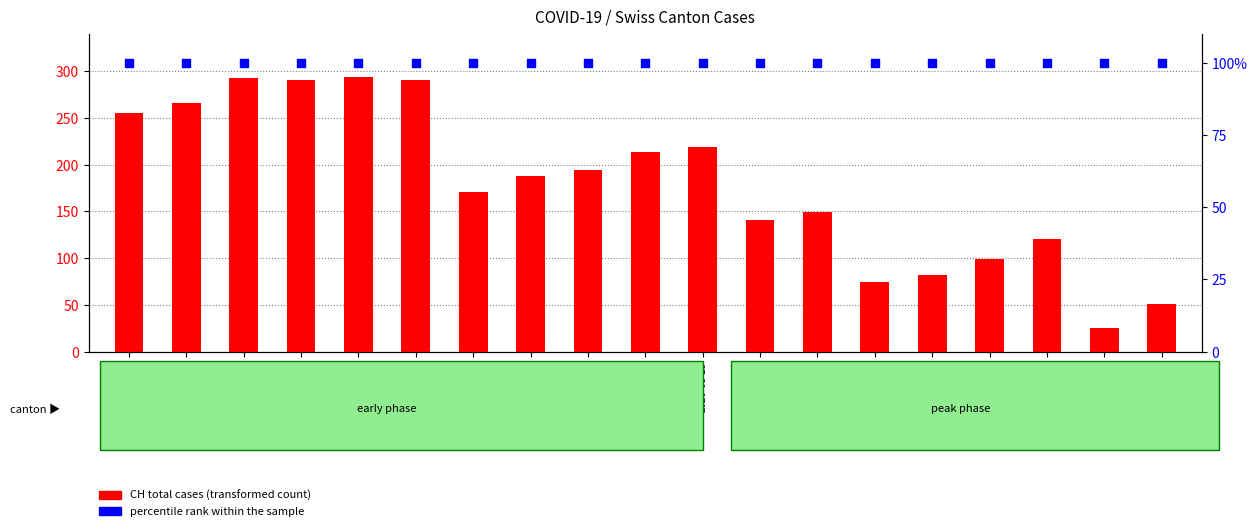

Which series has the largest total across all categories?

CH total cases